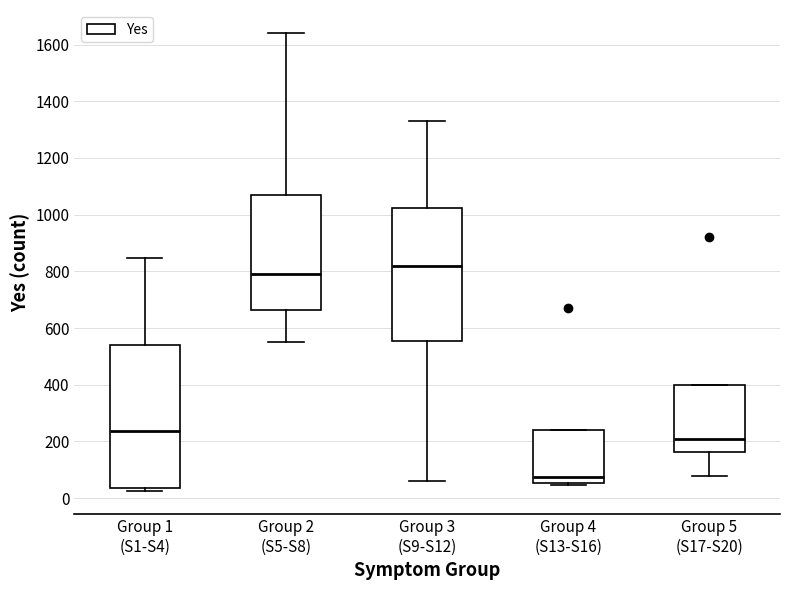

Reading left to right, read every box against the y-axis: the position of its median line, the range the box covers, and the ends of its whiskers. The values are not printed on the chart, so give them approximately, as read against the axis.

Group 1 (S1-S4): median 240, box 40 to 540, whiskers 20 to 840
Group 2 (S5-S8): median 780, box 660 to 1060, whiskers 560 to 1640
Group 3 (S9-S12): median 820, box 560 to 1020, whiskers 60 to 1340
Group 4 (S13-S16): median 80, box 60 to 240, whiskers 40 to 240
Group 5 (S17-S20): median 200, box 160 to 400, whiskers 80 to 400